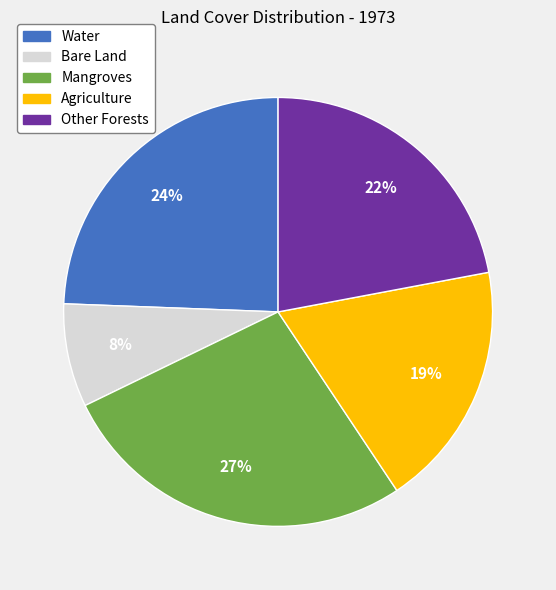

How many slices are in this pie chart?

5